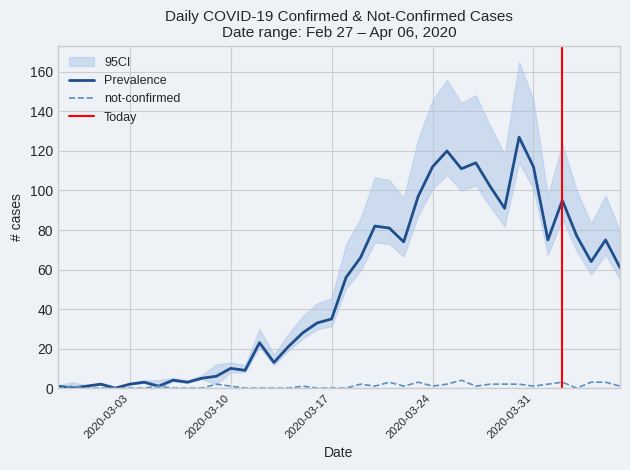

What is the difference between the highest and lowest values at 2020-03-10?

9